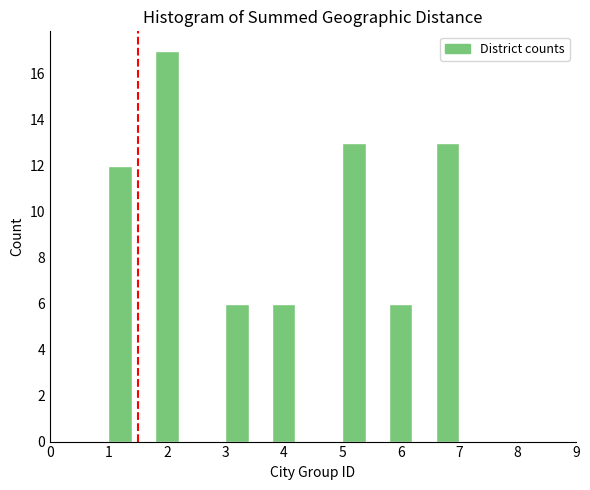

What is the height of the bar covering 6.6 to 7.0 on the x-axis? The values are not printed on the chart, so give them approximately, as read against the axis.

13